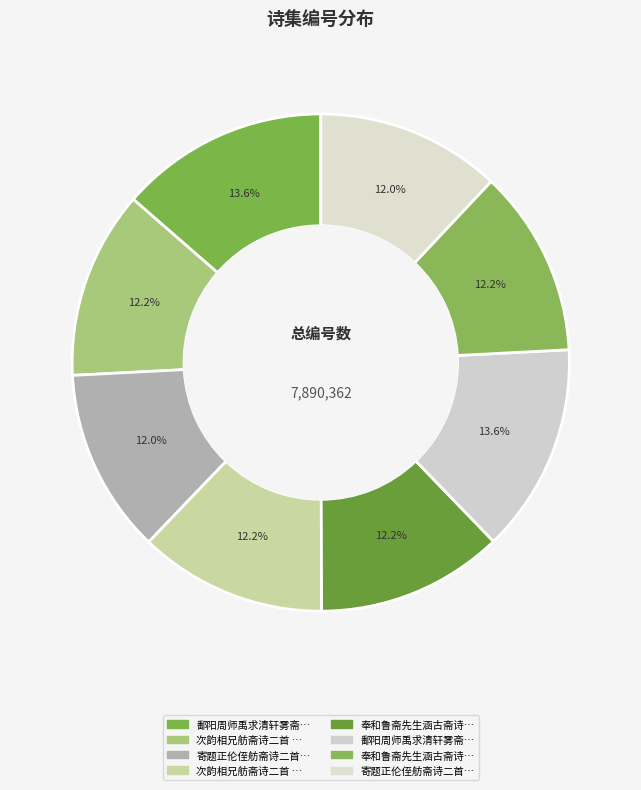

Count the number of slices in the pie.

8